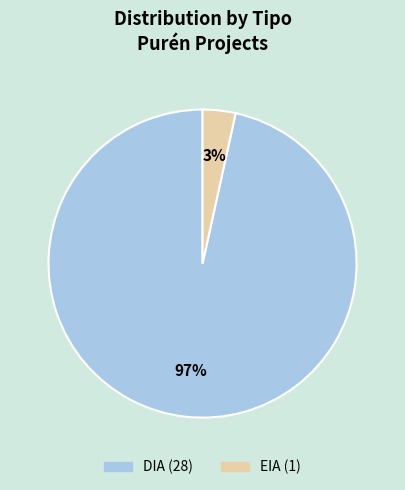

Which slice represents more than half of the pie?

DIA